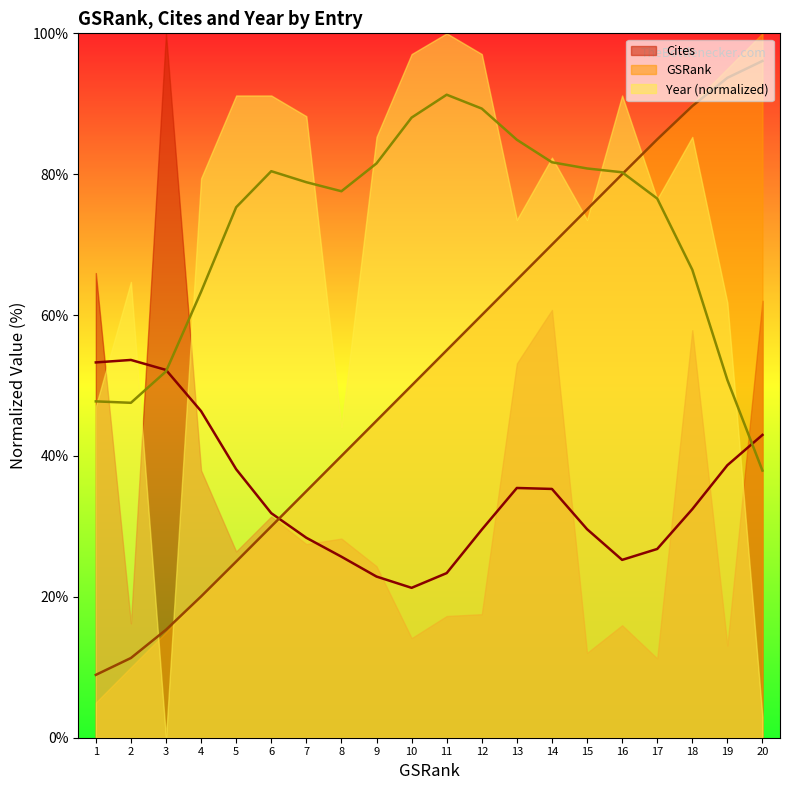

What is the difference between the maximum and minimum values in the Year (normalized) (line) series?

53.4